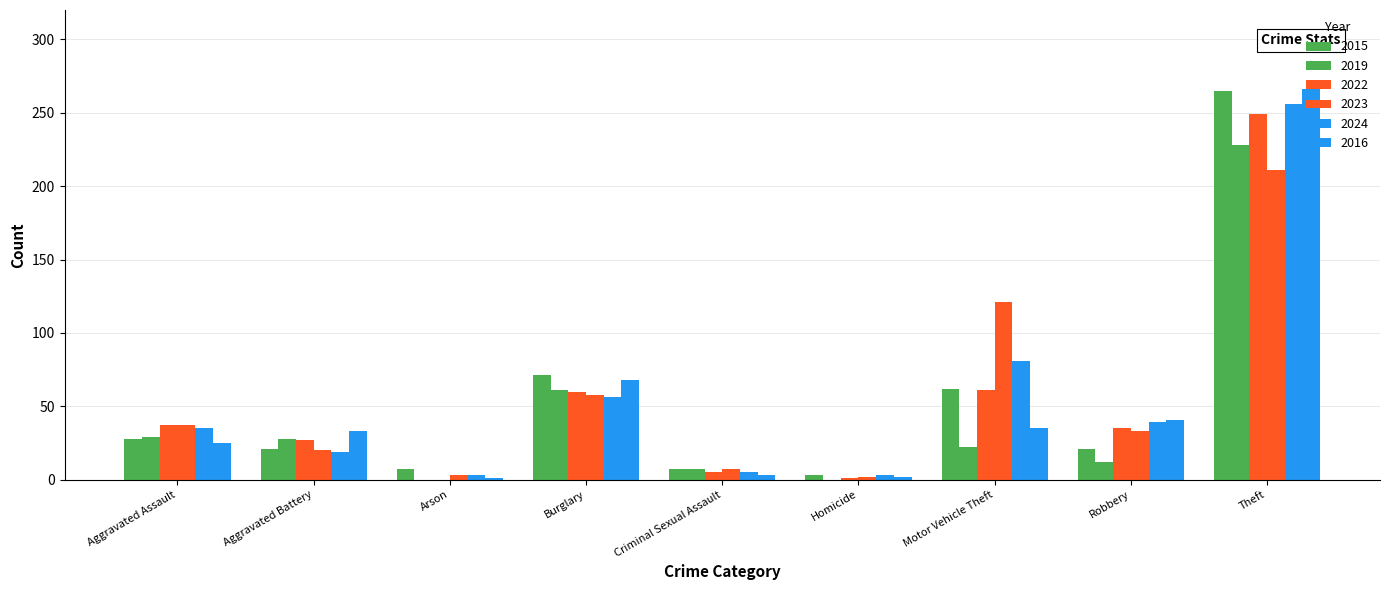

Reading left to right, list all the values displayed in this chart.

2015: Aggravated Assault=28	Aggravated Battery=21	Arson=7	Burglary=71	Criminal Sexual Assault=7	Homicide=3	Motor Vehicle Theft=62	Robbery=21	Theft=265
2019: Aggravated Assault=29	Aggravated Battery=28	Arson=0	Burglary=61	Criminal Sexual Assault=7	Homicide=0	Motor Vehicle Theft=22	Robbery=12	Theft=228
2022: Aggravated Assault=37	Aggravated Battery=27	Arson=0	Burglary=60	Criminal Sexual Assault=5	Homicide=1	Motor Vehicle Theft=61	Robbery=35	Theft=249
2023: Aggravated Assault=37	Aggravated Battery=20	Arson=3	Burglary=58	Criminal Sexual Assault=7	Homicide=2	Motor Vehicle Theft=121	Robbery=33	Theft=211
2024: Aggravated Assault=35	Aggravated Battery=19	Arson=3	Burglary=56	Criminal Sexual Assault=5	Homicide=3	Motor Vehicle Theft=81	Robbery=39	Theft=256
2016: Aggravated Assault=25	Aggravated Battery=33	Arson=1	Burglary=68	Criminal Sexual Assault=3	Homicide=2	Motor Vehicle Theft=35	Robbery=41	Theft=266